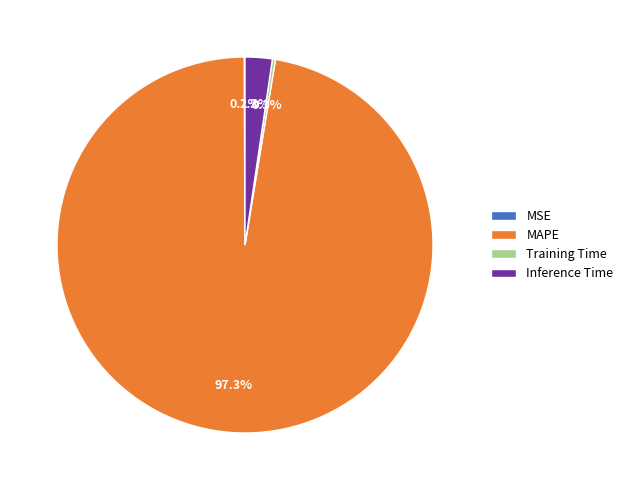

Which has a higher value, Inference Time or MAPE?

MAPE